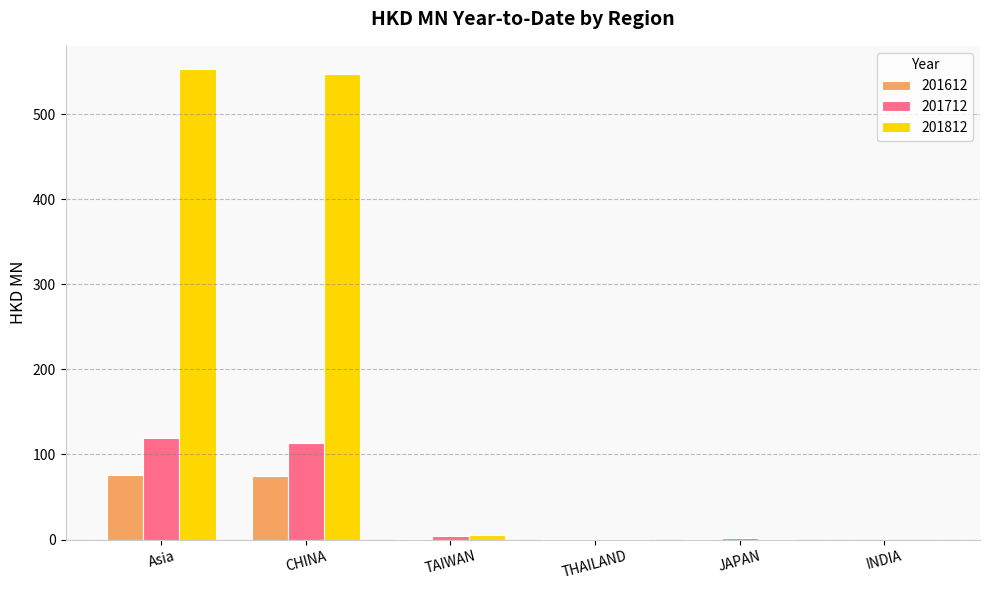

At which label is 201812 closest to 276?

TAIWAN